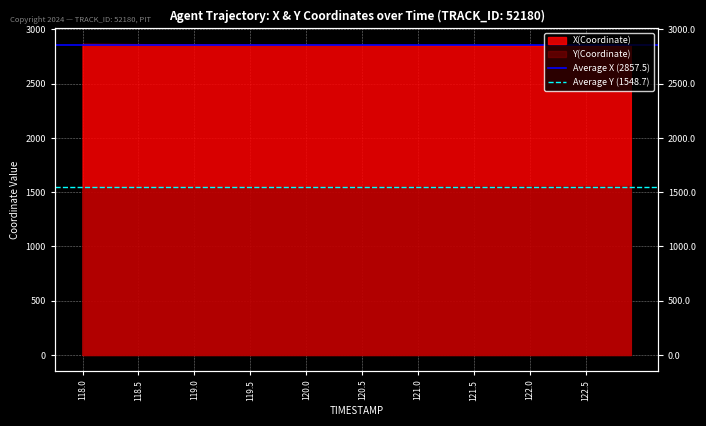

What is the average value of the Average X (2857.5) series?

2857.5